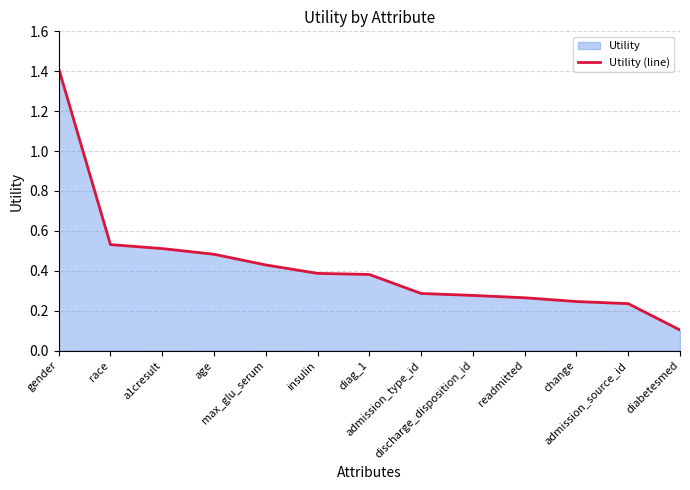

What is the change in value from a1cresult to diabetesmed?

-0.4